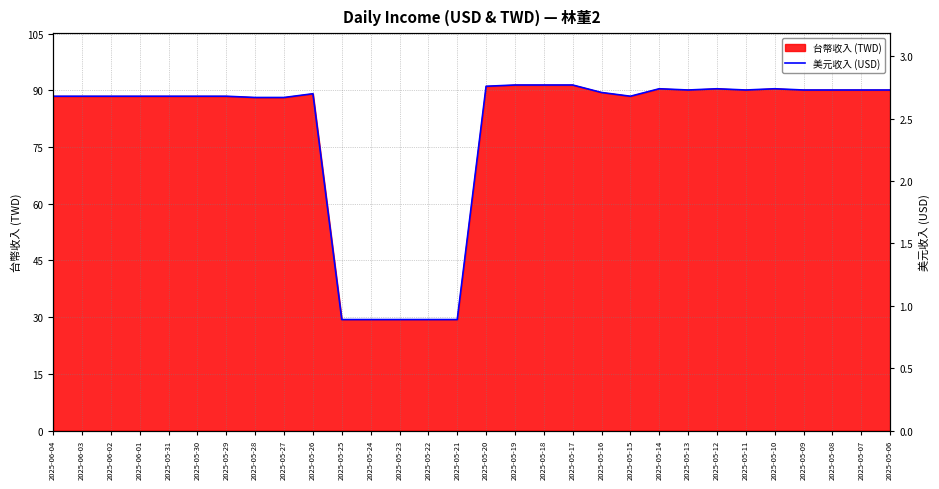

Does the chart have visible grid lines?

Yes